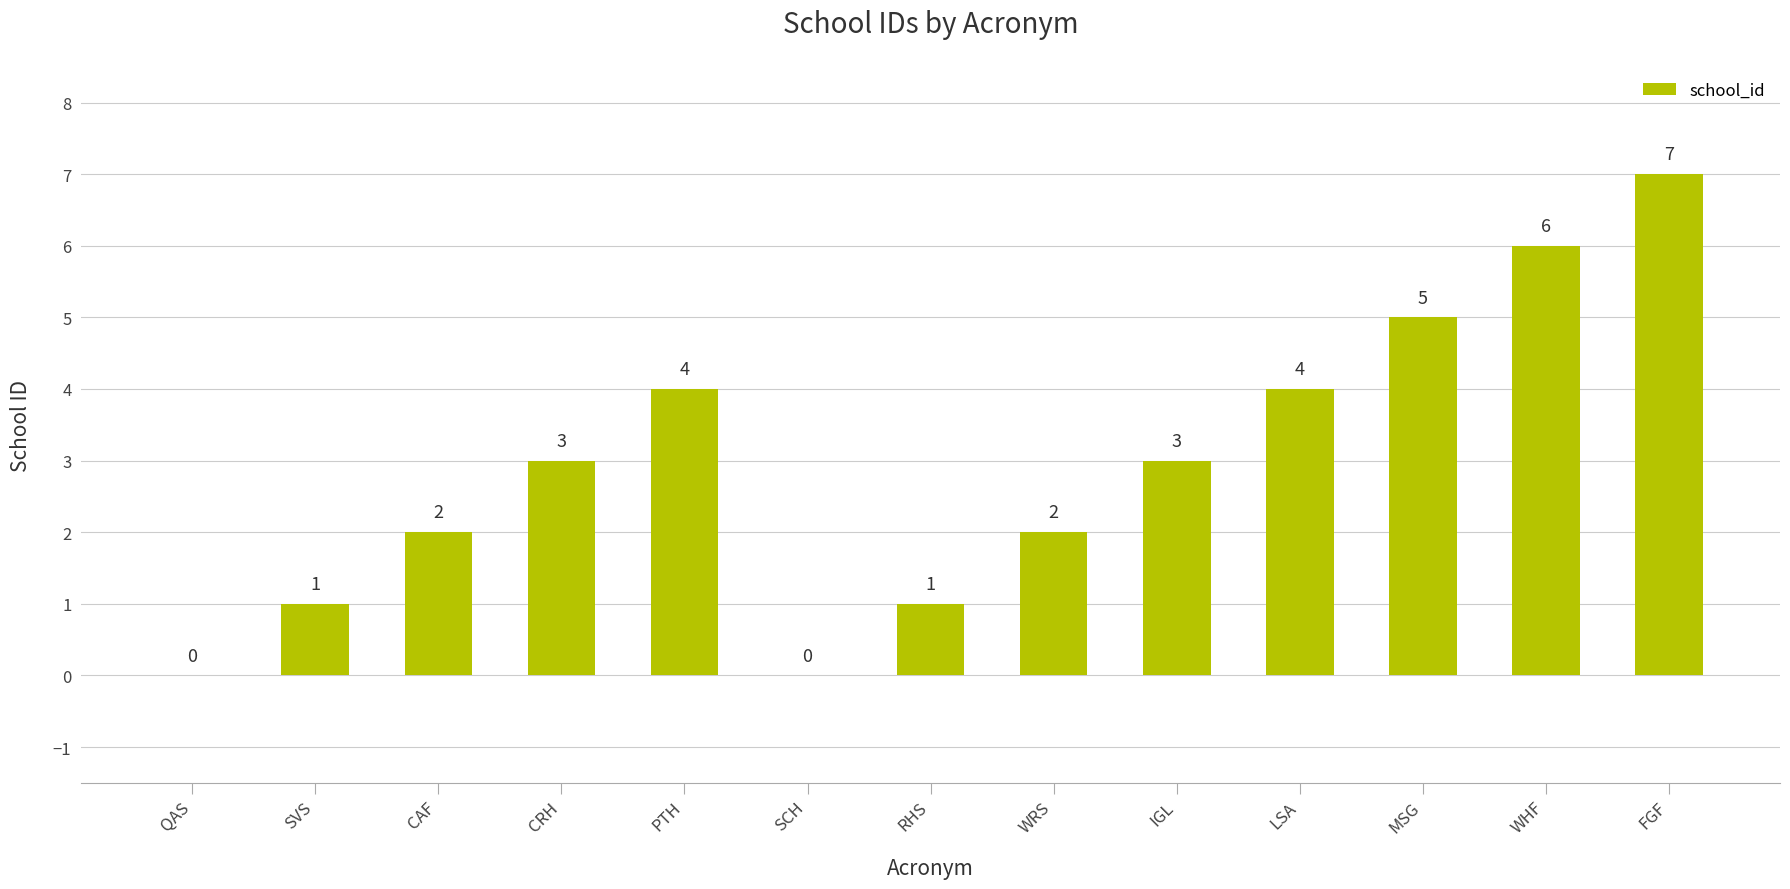

Are the bars horizontal?

No